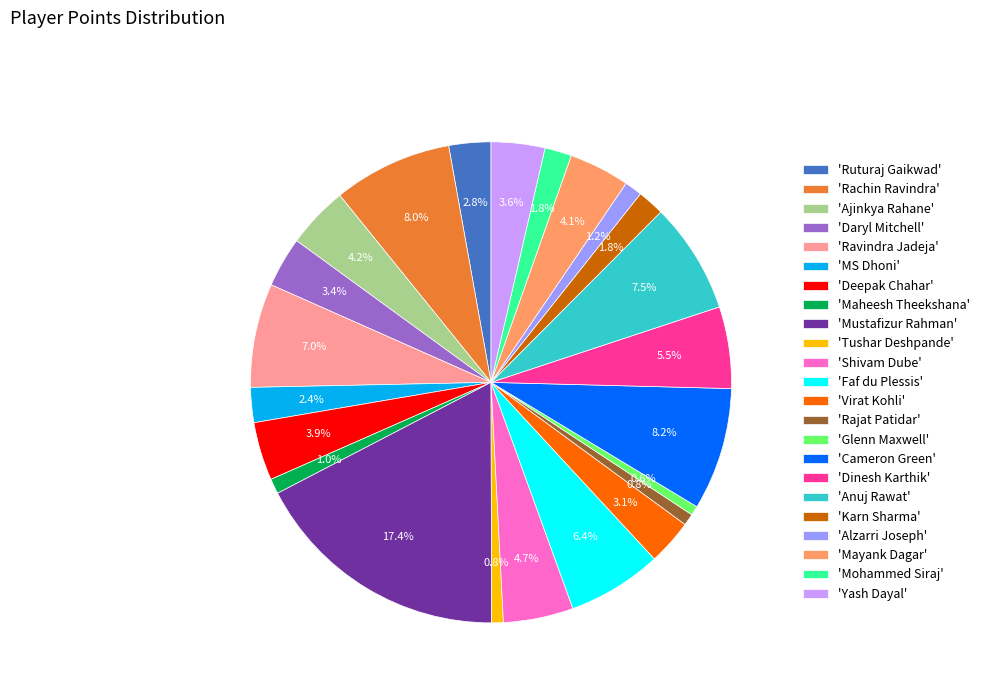

To the nearest percent, what is the average slice percentage?

4%